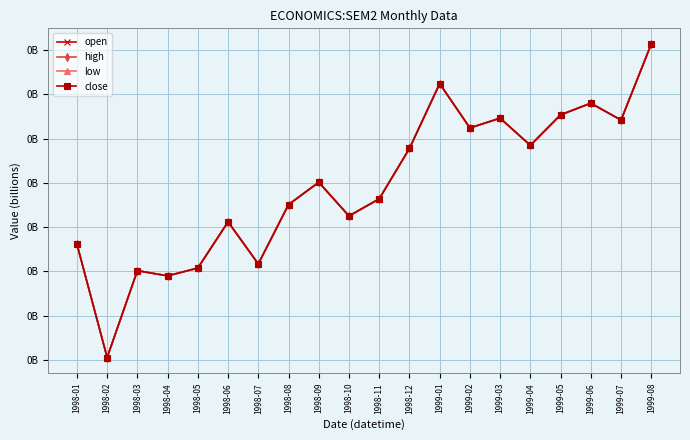

What is the sum of all high values?

17588486